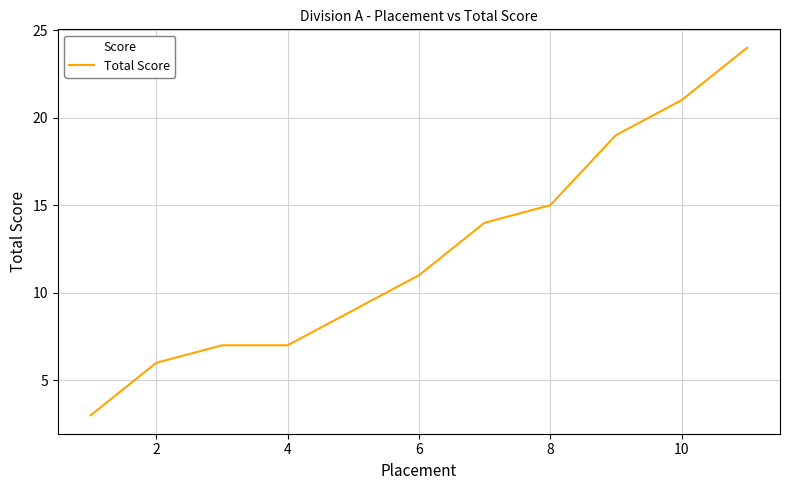

How many values are below 11?

5